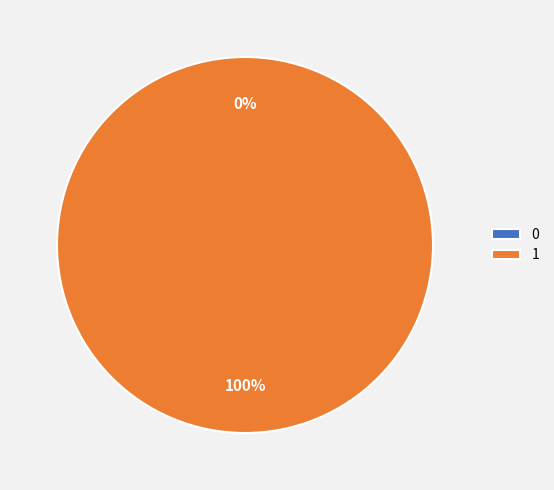

Is 0 the majority of the pie?

No